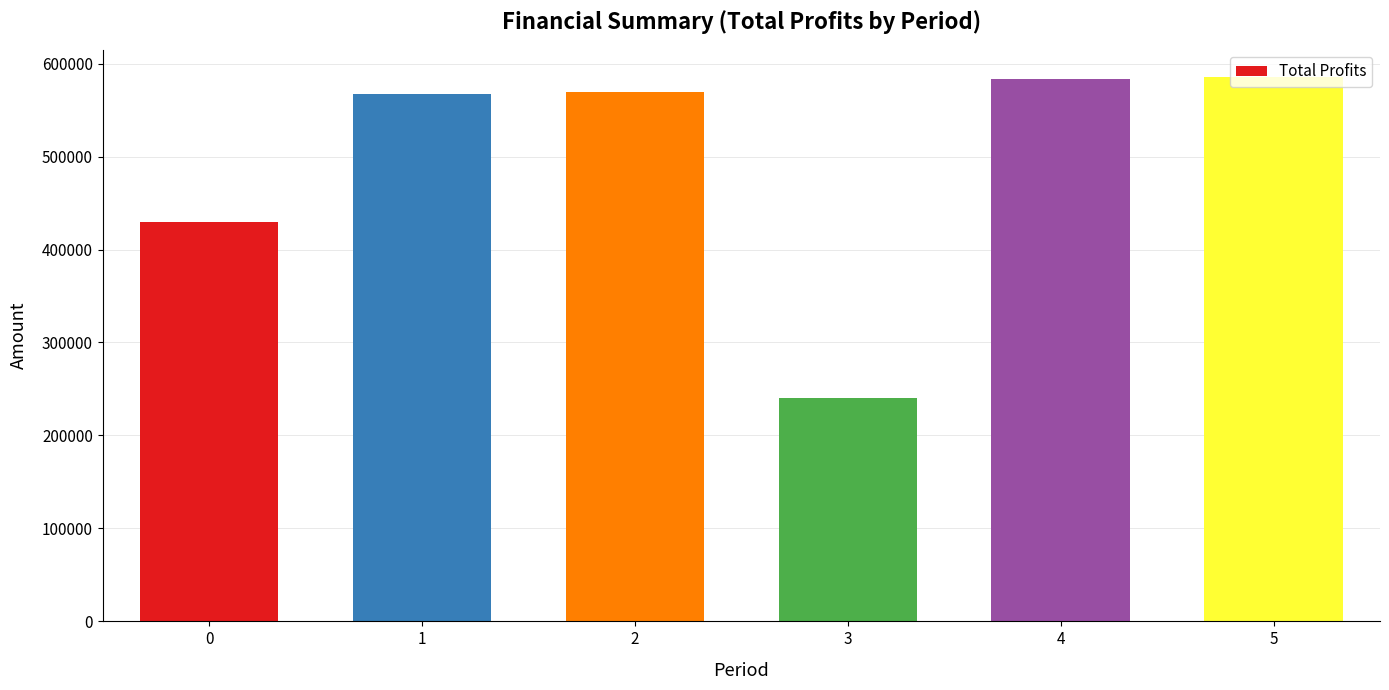

The chart shows a value of 1041549.1 at 5. True or false?

False